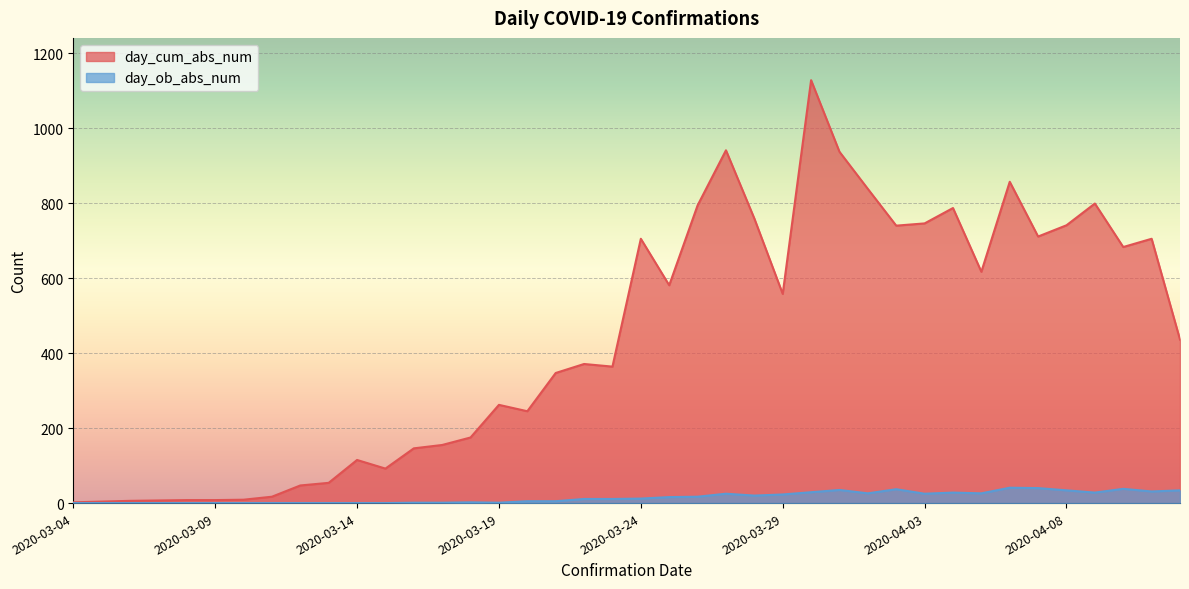

True or false: day_ob_abs_num and day_cum_abs_num intersect in this chart.

False